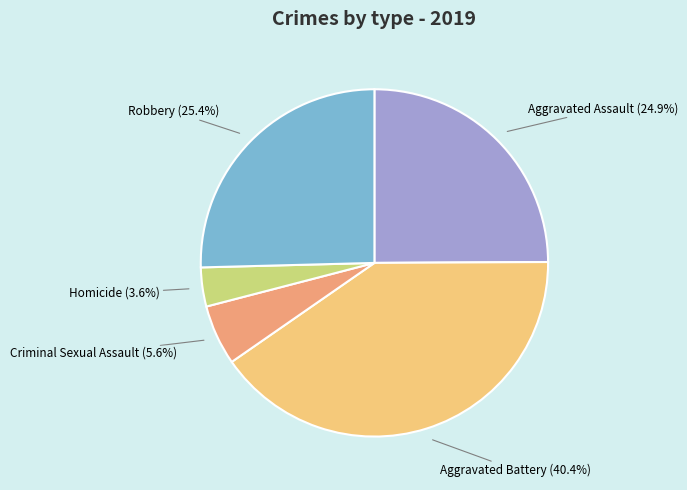

Is there any slice that represents more than half of the pie?

No